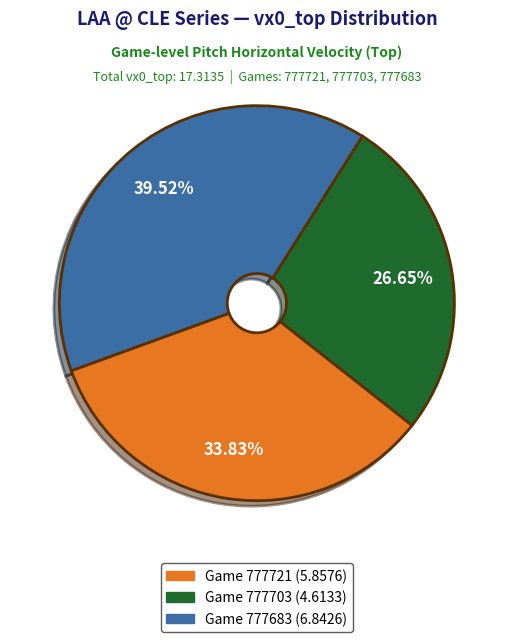

Does any single category account for the majority?

No